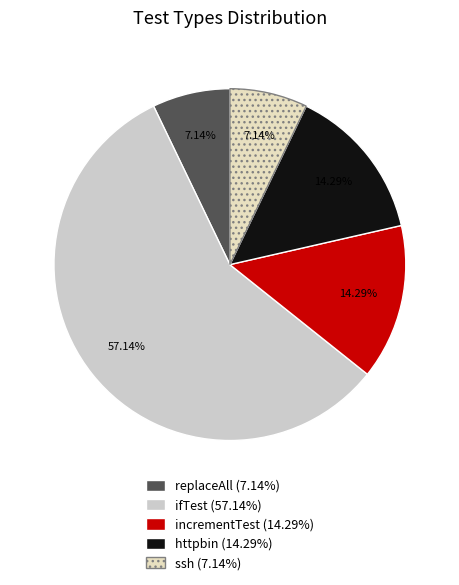

Which slice represents more than half of the pie?

ifTest